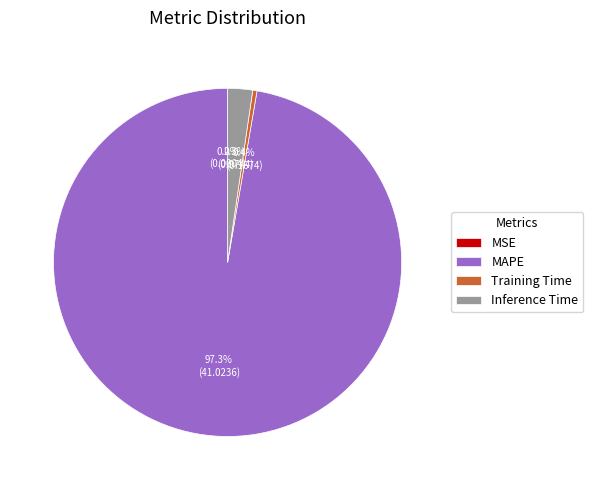

Do Training Time and MAPE together represent more than half of the pie?

Yes